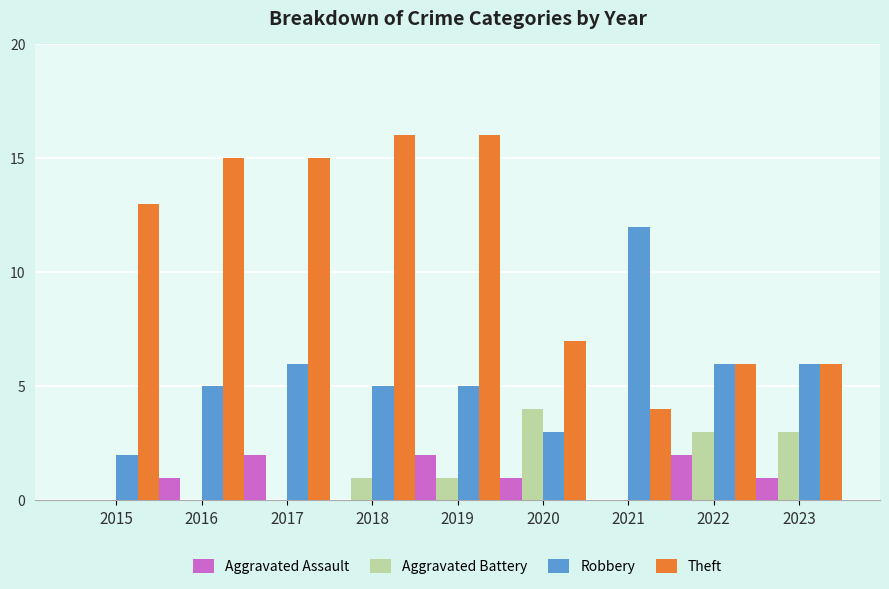

What is the sum of all Robbery values?

50